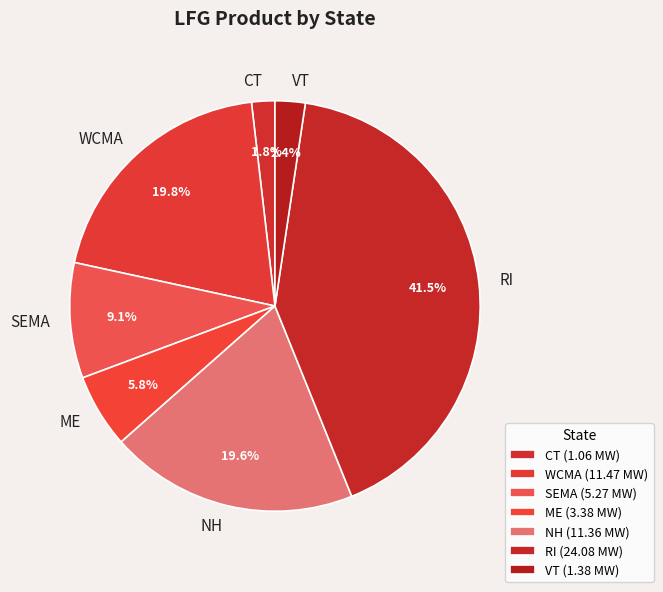

To the nearest percent, what portion does VT represent?

2%